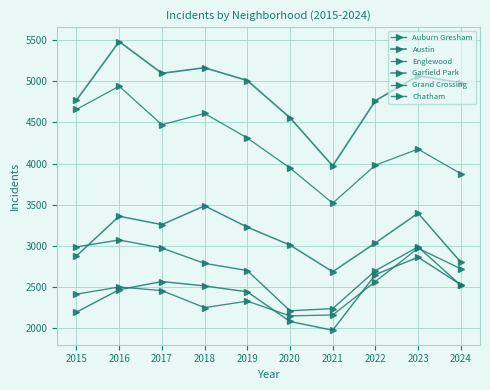

How many data points in Austin are less than 5008?

5